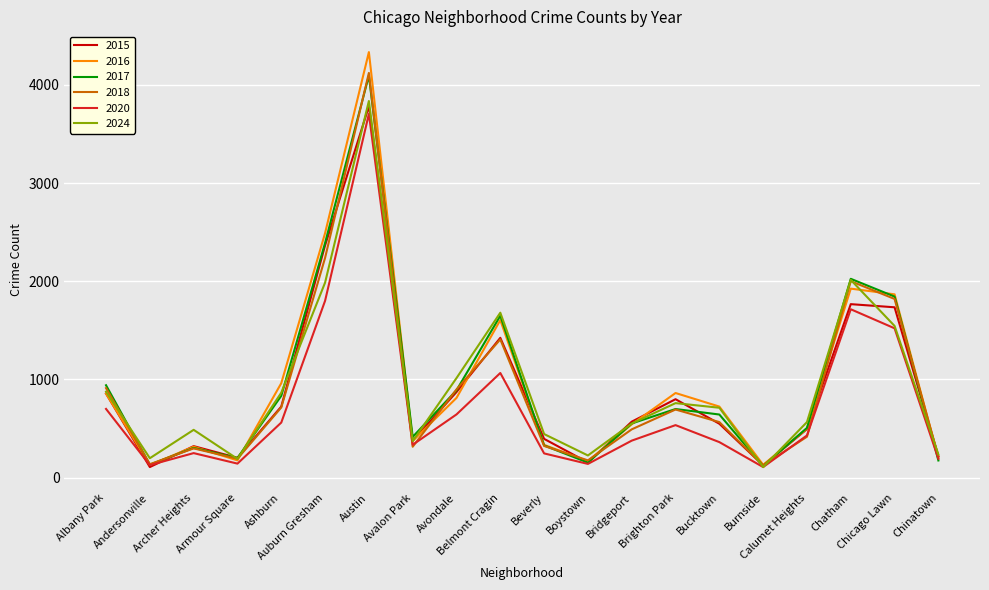

Read the 2017 value at Auburn Gresham.

2390